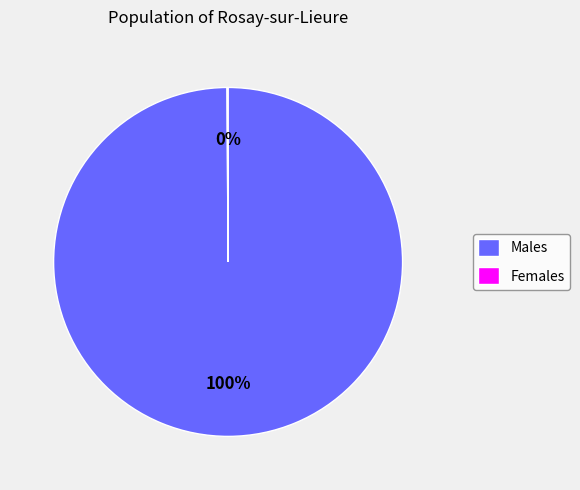

What percentage is the Males slice, to the nearest percent?

100%